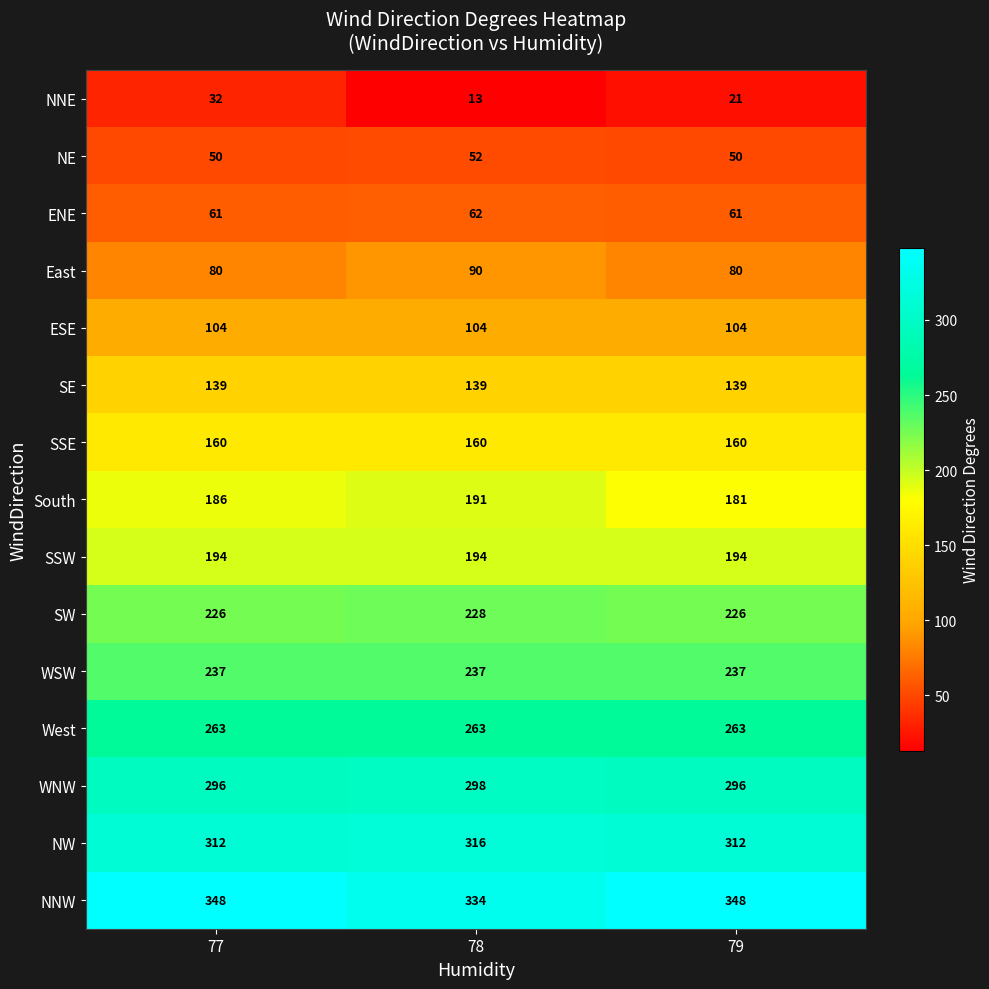

True or false: SW has a value of 69 at 78.

False